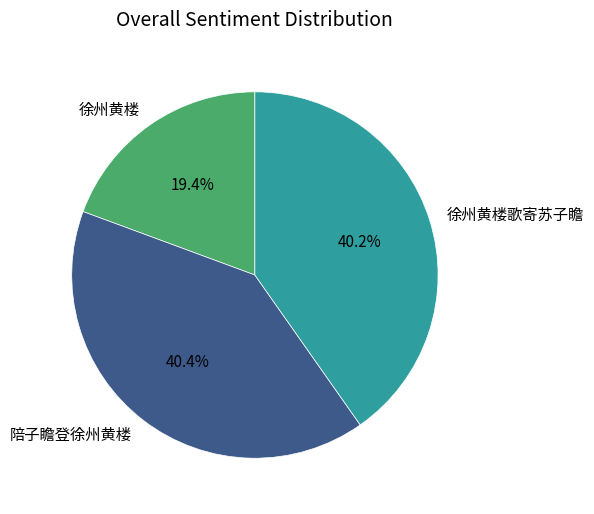

Approximately how many times larger is the value at 陪子瞻登徐州黄楼 compared to 徐州黄楼?

2.1